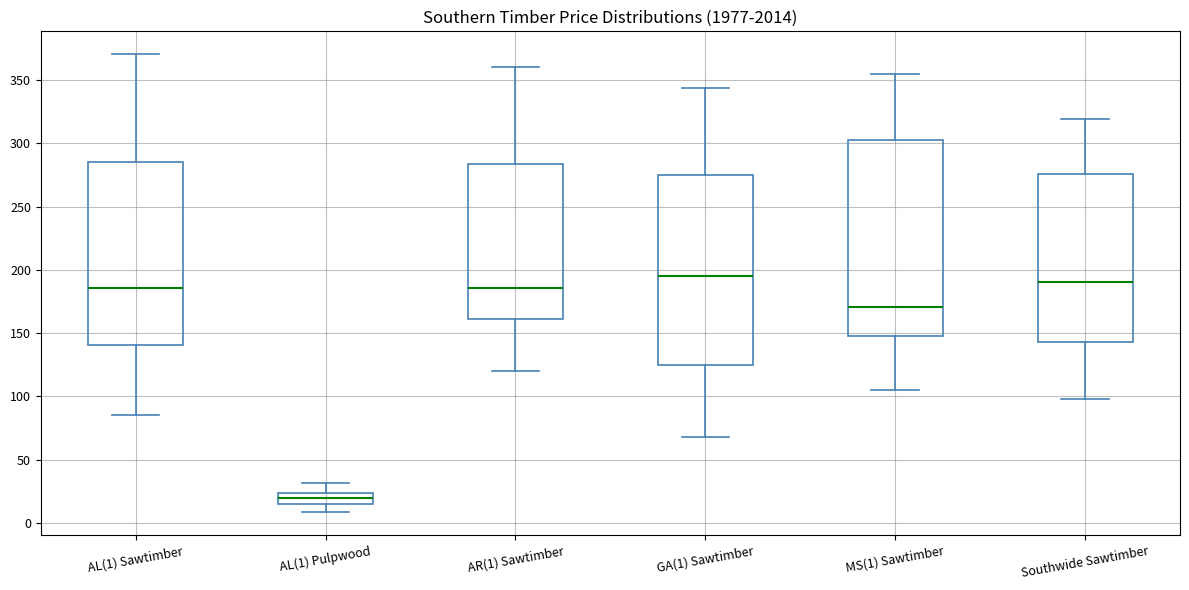

Reading left to right, read every box against the y-axis: the position of its median line, the range the box covers, and the ends of its whiskers. The values are not printed on the chart, so give them approximately, as read against the axis.

AL(1) Sawtimber: median 185, box 140 to 285, whiskers 85 to 370
AL(1) Pulpwood: median 20, box 15 to 25, whiskers 10 to 30
AR(1) Sawtimber: median 185, box 160 to 285, whiskers 120 to 360
GA(1) Sawtimber: median 195, box 125 to 275, whiskers 70 to 345
MS(1) Sawtimber: median 170, box 150 to 305, whiskers 105 to 355
Southwide Sawtimber: median 190, box 145 to 275, whiskers 100 to 320